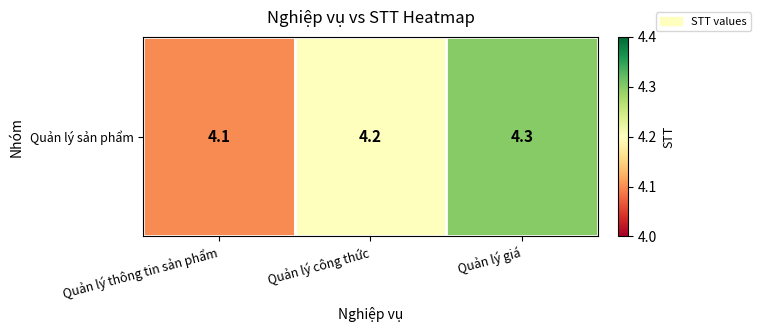

What is the sum of all values?

12.6